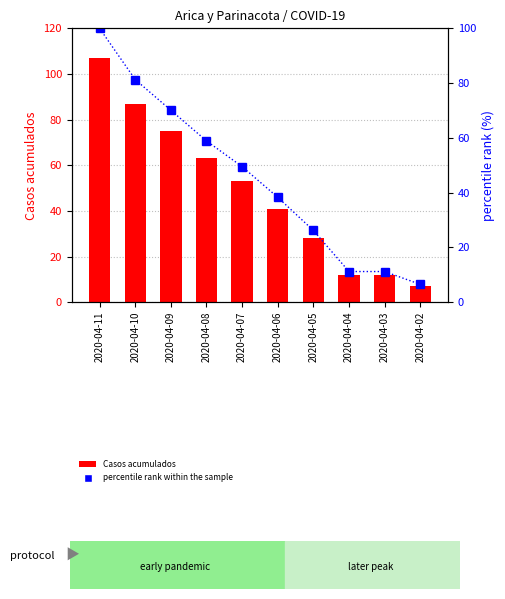

What is the sum of all Casos acumulados values?

485.0